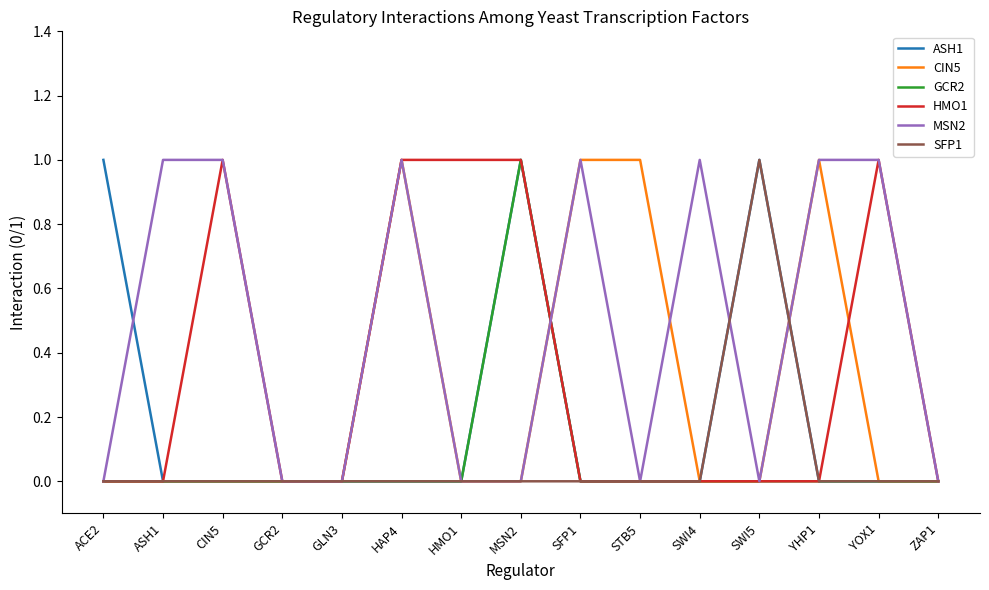

Reading left to right, list all the values displayed in this chart.

ASH1: ACE2=1	ASH1=0	CIN5=0	GCR2=0	GLN3=0	HAP4=0	HMO1=0	MSN2=1	SFP1=0	STB5=0	SWI4=0	SWI5=1	YHP1=0	YOX1=0	ZAP1=0
CIN5: ACE2=0	ASH1=0	CIN5=0	GCR2=0	GLN3=0	HAP4=1	HMO1=0	MSN2=0	SFP1=1	STB5=1	SWI4=0	SWI5=0	YHP1=1	YOX1=0	ZAP1=0
GCR2: ACE2=0	ASH1=0	CIN5=0	GCR2=0	GLN3=0	HAP4=0	HMO1=0	MSN2=1	SFP1=0	STB5=0	SWI4=0	SWI5=0	YHP1=0	YOX1=0	ZAP1=0
HMO1: ACE2=0	ASH1=0	CIN5=1	GCR2=0	GLN3=0	HAP4=1	HMO1=1	MSN2=1	SFP1=0	STB5=0	SWI4=0	SWI5=0	YHP1=0	YOX1=1	ZAP1=0
MSN2: ACE2=0	ASH1=1	CIN5=1	GCR2=0	GLN3=0	HAP4=1	HMO1=0	MSN2=0	SFP1=1	STB5=0	SWI4=1	SWI5=0	YHP1=1	YOX1=1	ZAP1=0
SFP1: ACE2=0	ASH1=0	CIN5=0	GCR2=0	GLN3=0	HAP4=0	HMO1=0	MSN2=0	SFP1=0	STB5=0	SWI4=0	SWI5=1	YHP1=0	YOX1=0	ZAP1=0